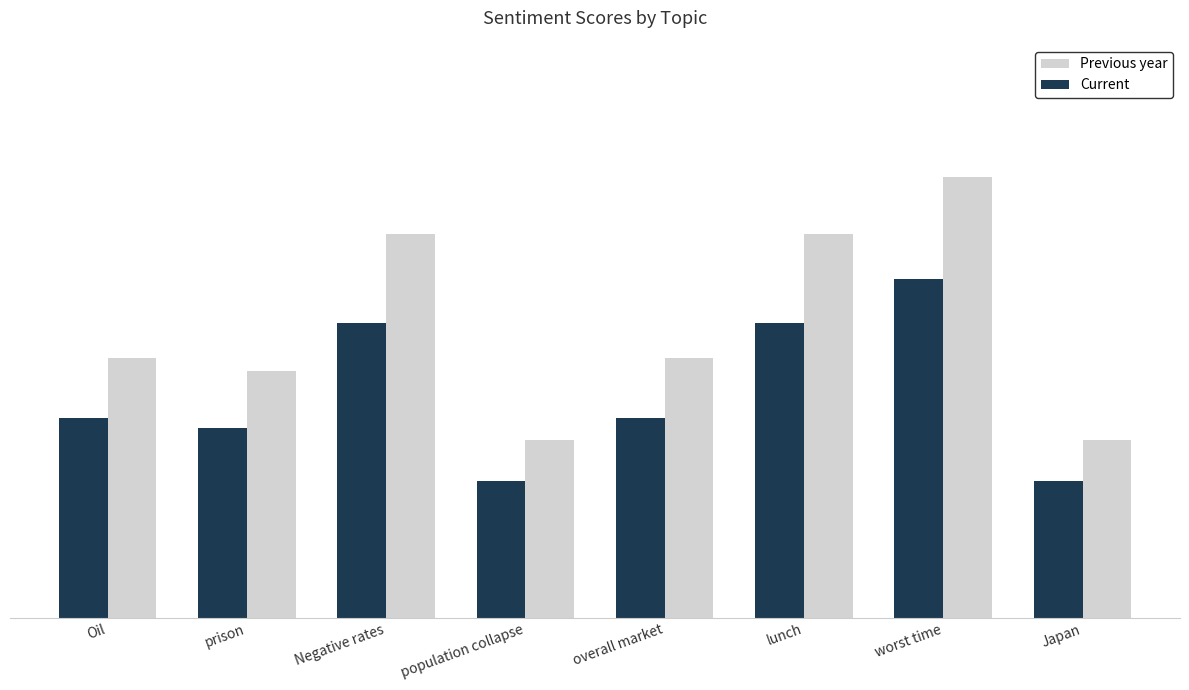

Which category has the highest value in the Previous year series?

worst time